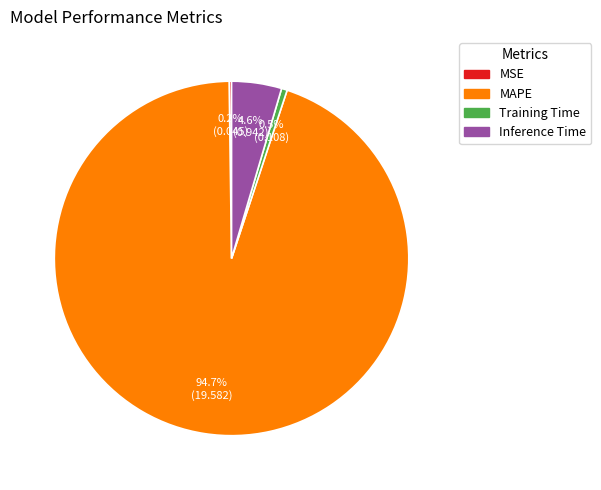

Combined, what portion of the pie is Training Time and MAPE?

95.2%